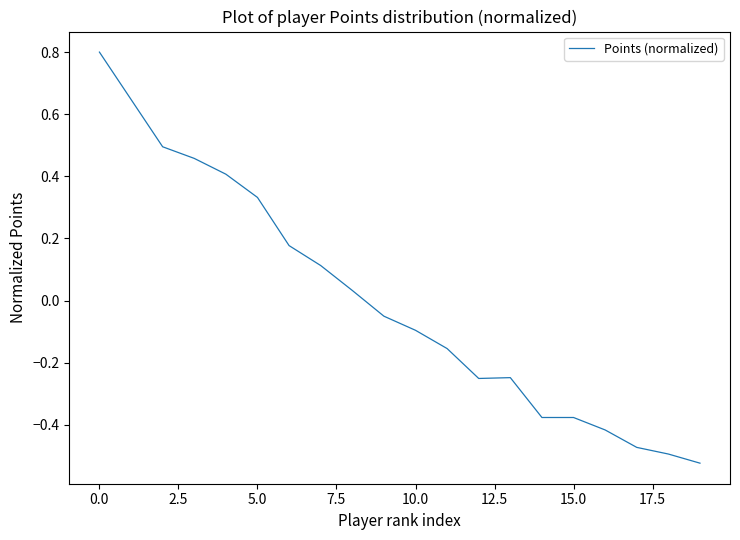

What is the maximum value shown in the chart?

0.8